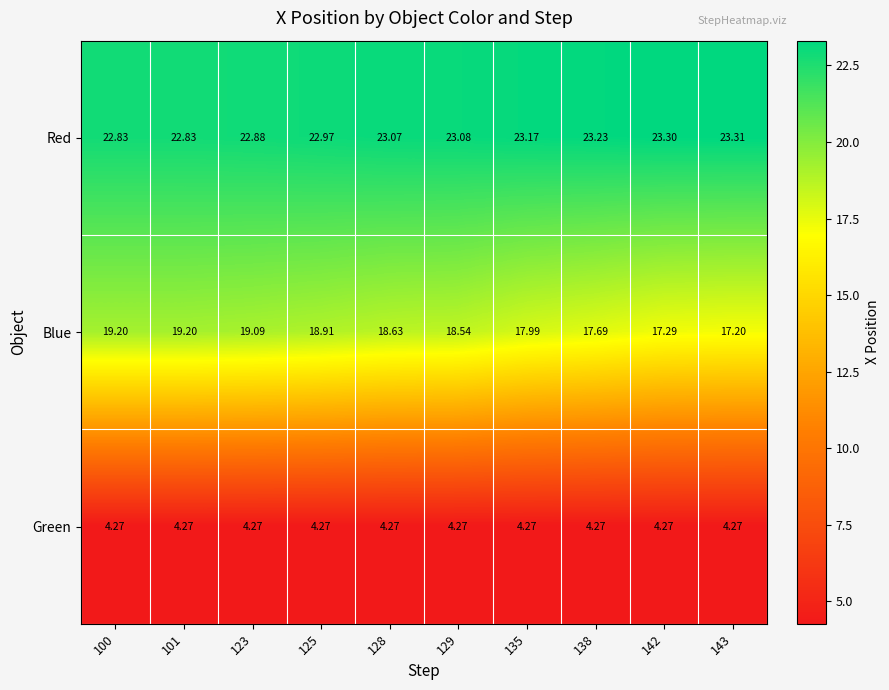

Which series has the largest total across all categories?

Red